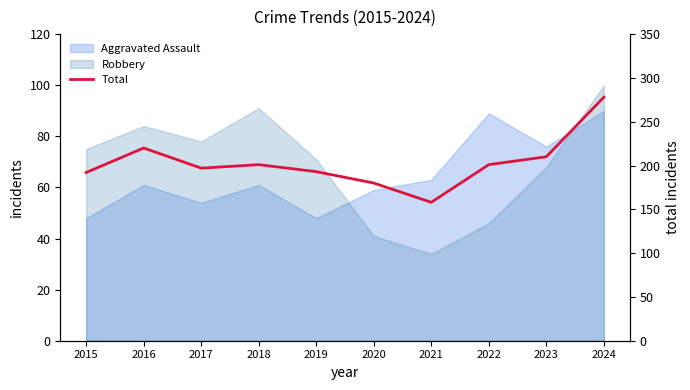

Between 2015 and 2017, which is larger?

2017